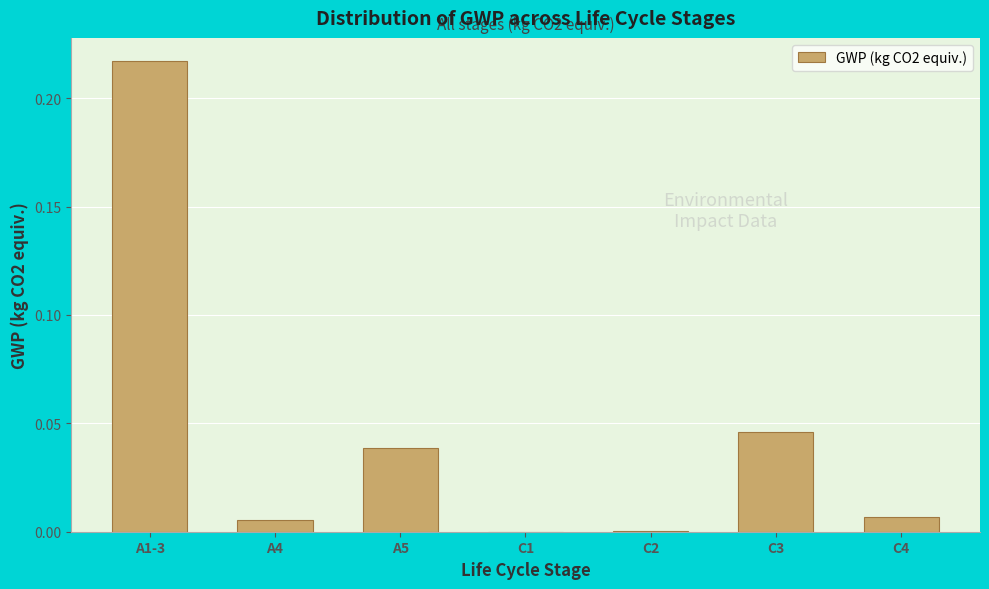

True or false: the data shows 0.0 at C4.

True